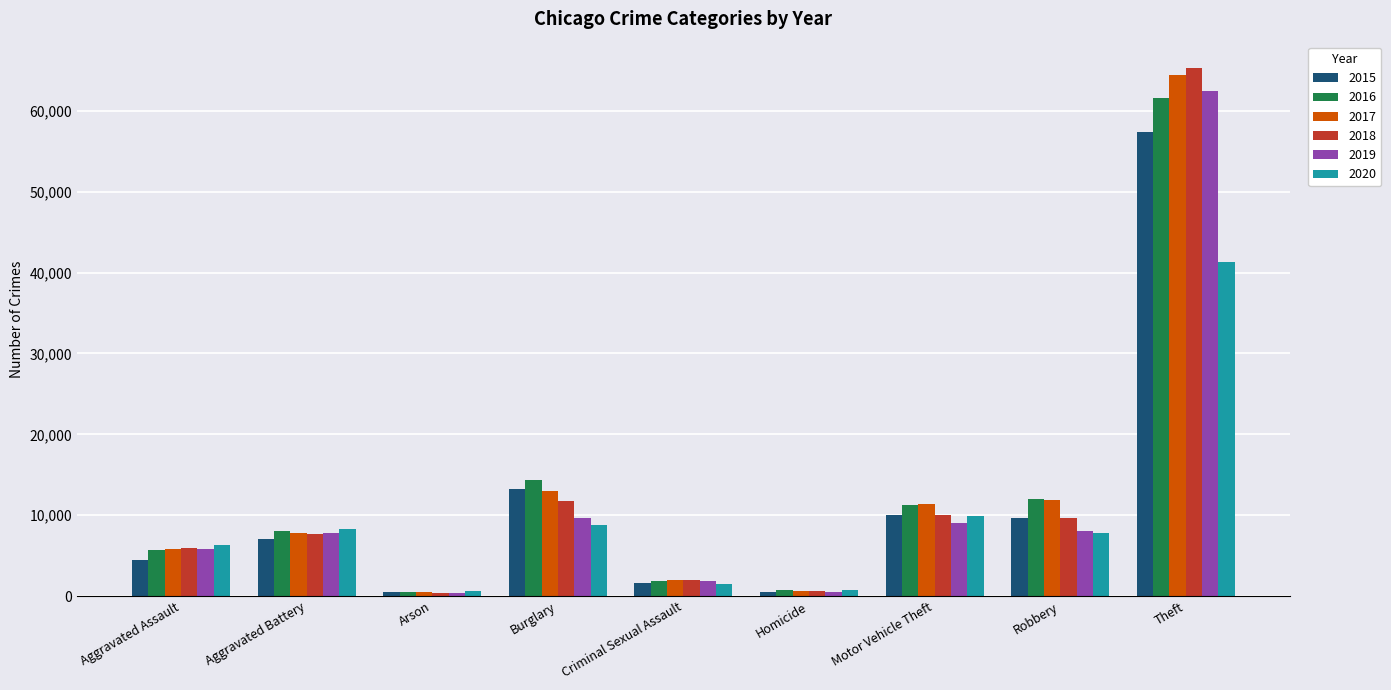

Which series changed the most between Robbery and Theft?

2018